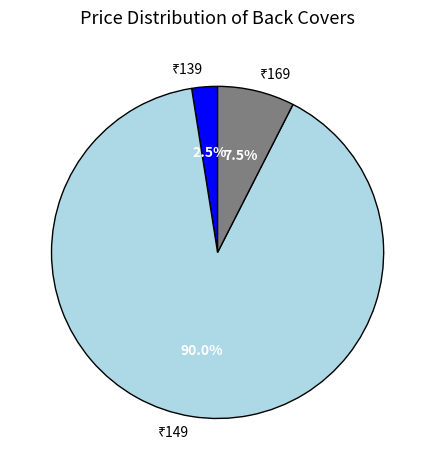

Count the number of slices in the pie.

3